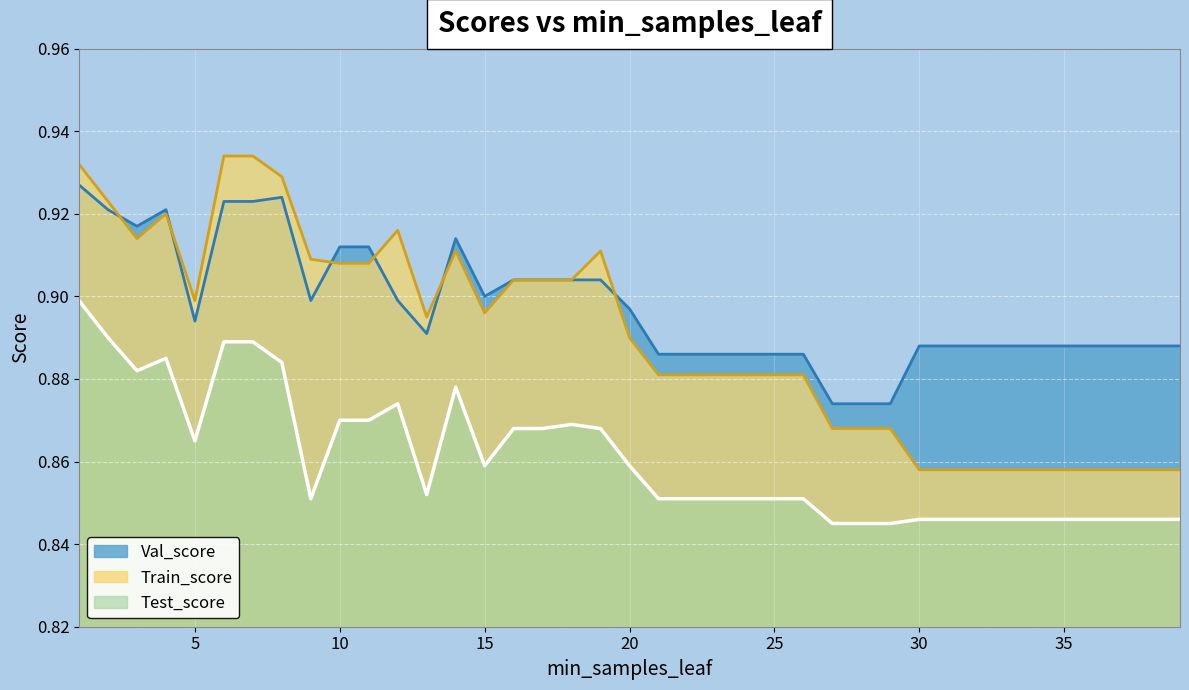

How many interior local peaks does the Test_score series have?

4